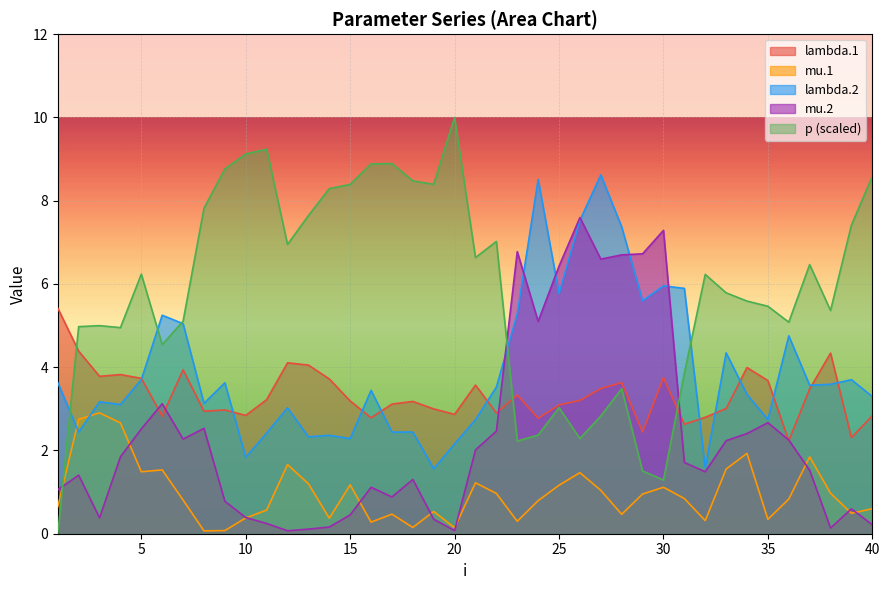

What is the value of the lambda.2 point at the 4th from the left?

3.1